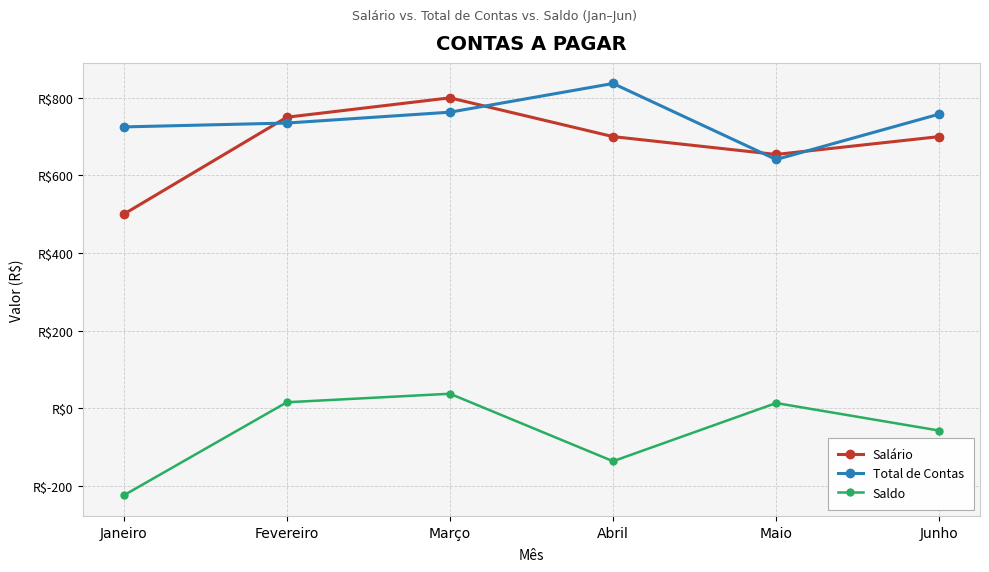

What are all the series names shown in the legend?

Salário, Total de Contas, Saldo